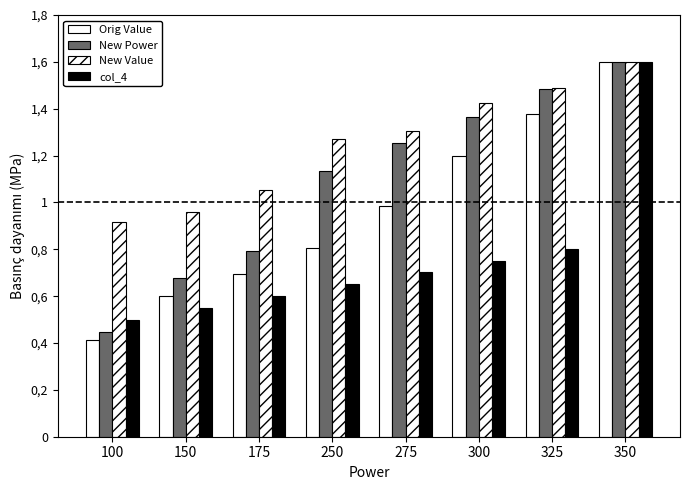

Are the bars grouped side by side (vs. stacked)?

Yes